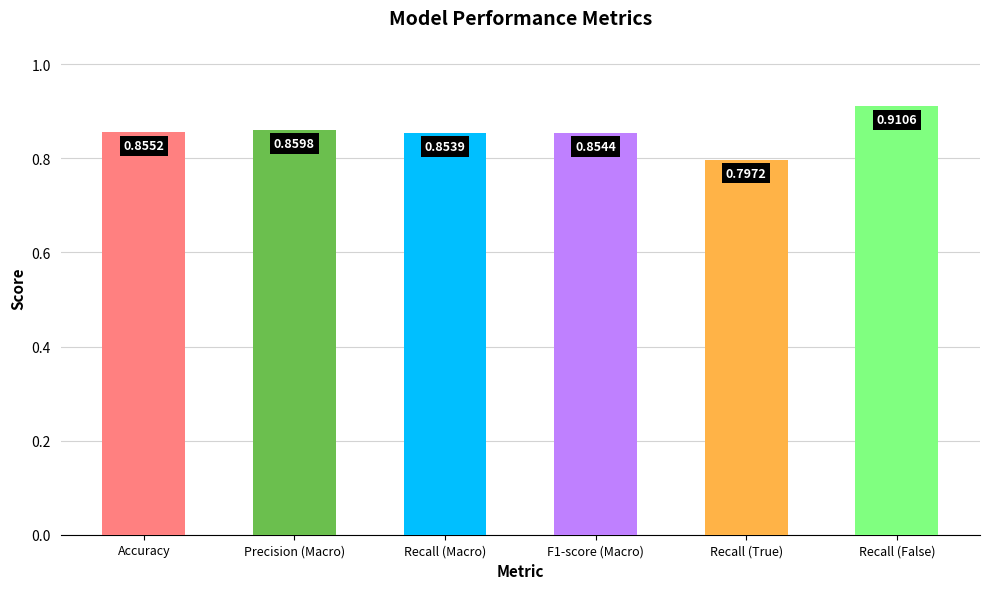

What is the sum of the values at Precision (Macro) and Recall (True)?

1.7